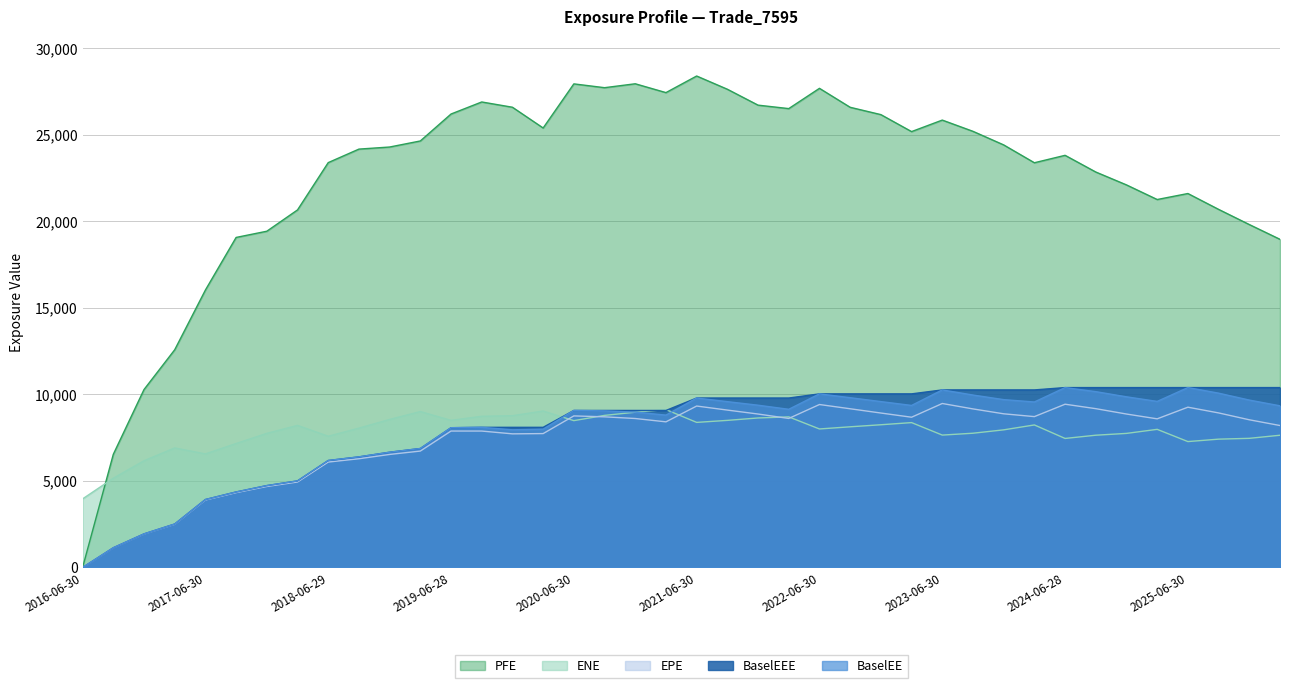

At which category is the sum across all series the highest?

2021-06-30